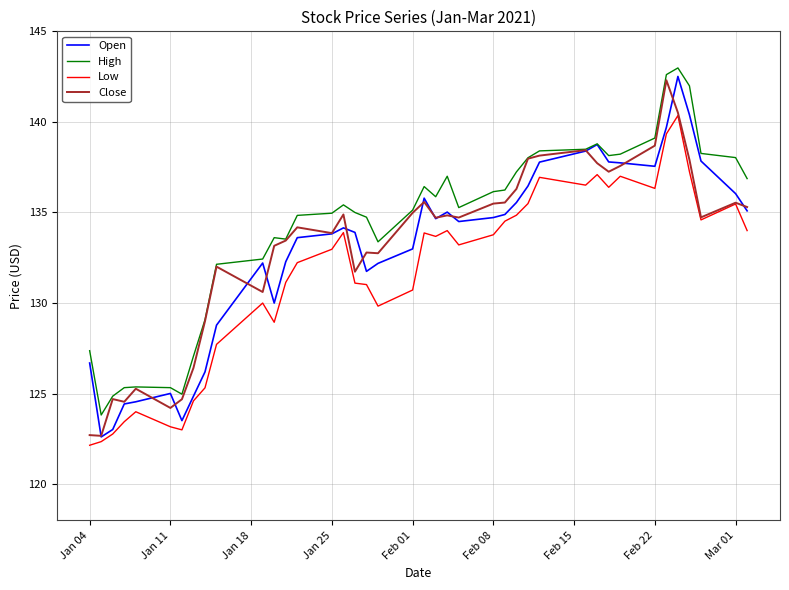

True or false: High and Low intersect in this chart.

False